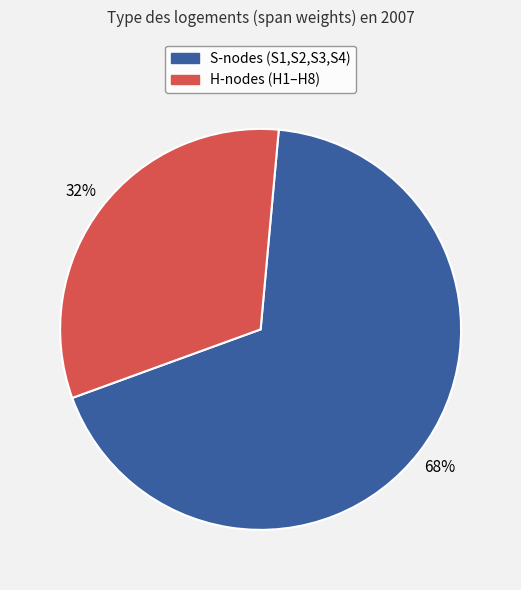

Does any single category account for the majority?

Yes